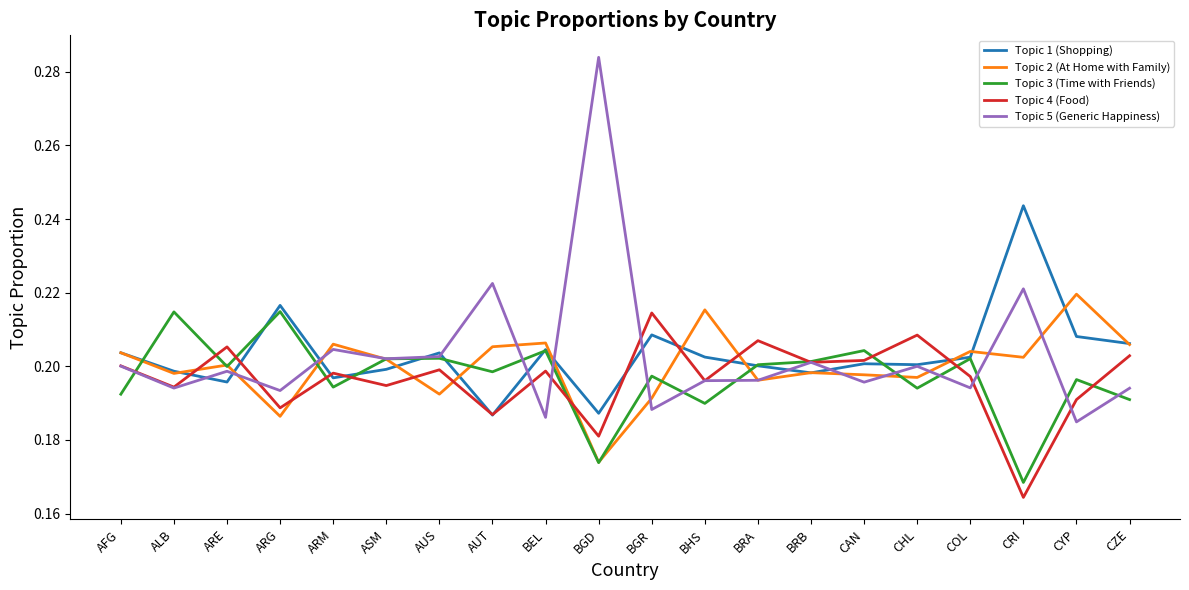

What position from the left is COL?

17